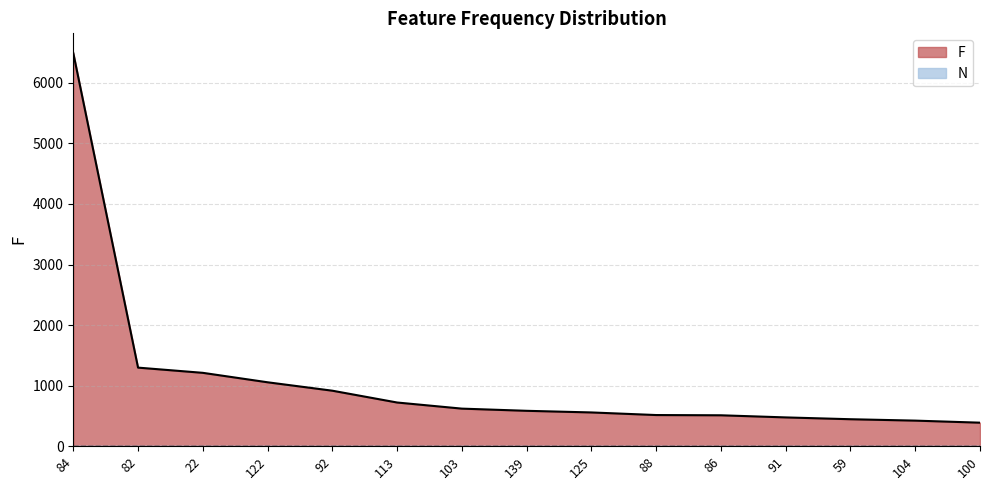

What is the value of the 1st point from the left?

6493